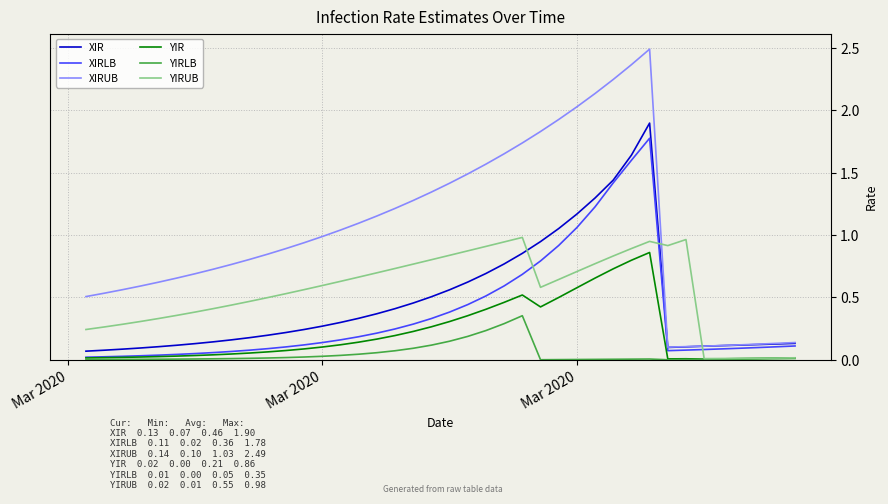

Which series has the widest spread of values?

XIRUB